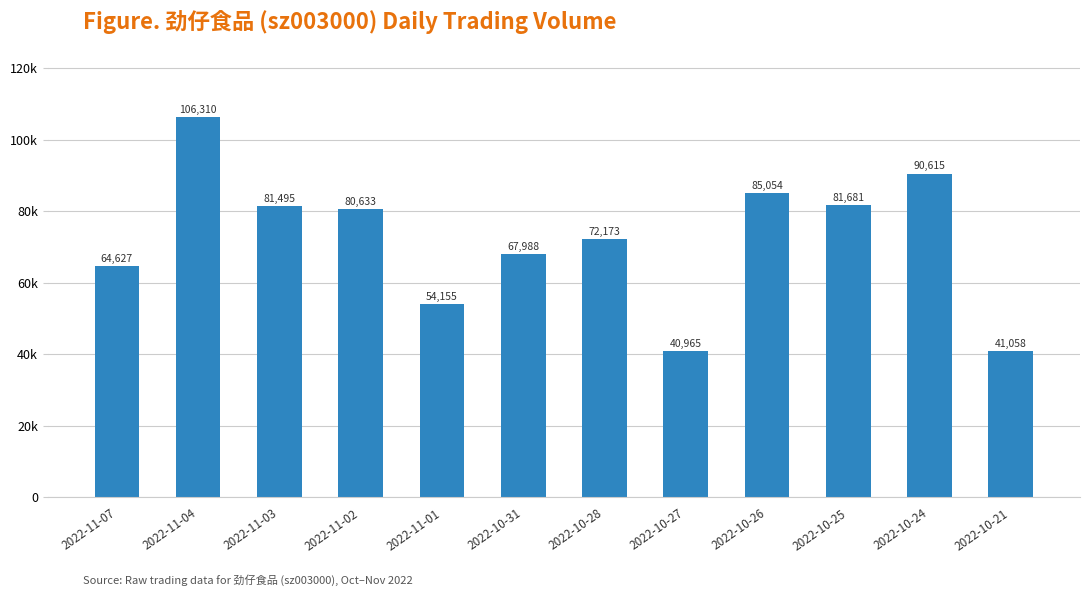

What is the ratio of the value at 2022-10-28 to the value at 2022-10-24?

0.8